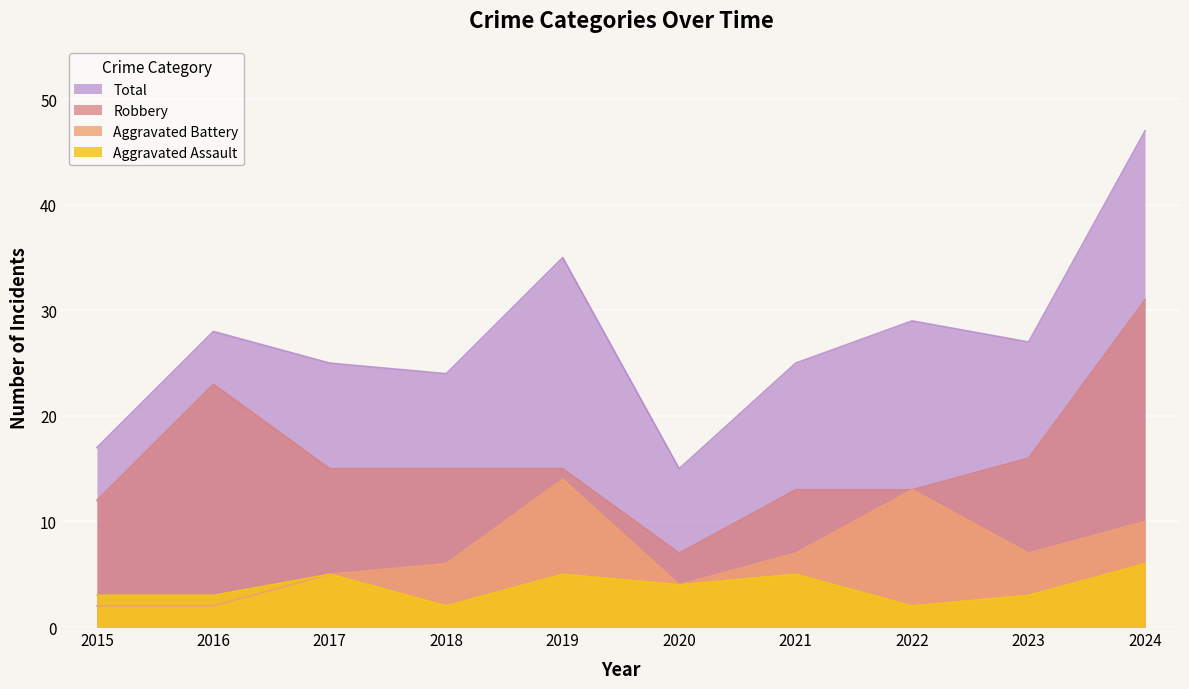

How many data points in Aggravated Battery are above 7?

3